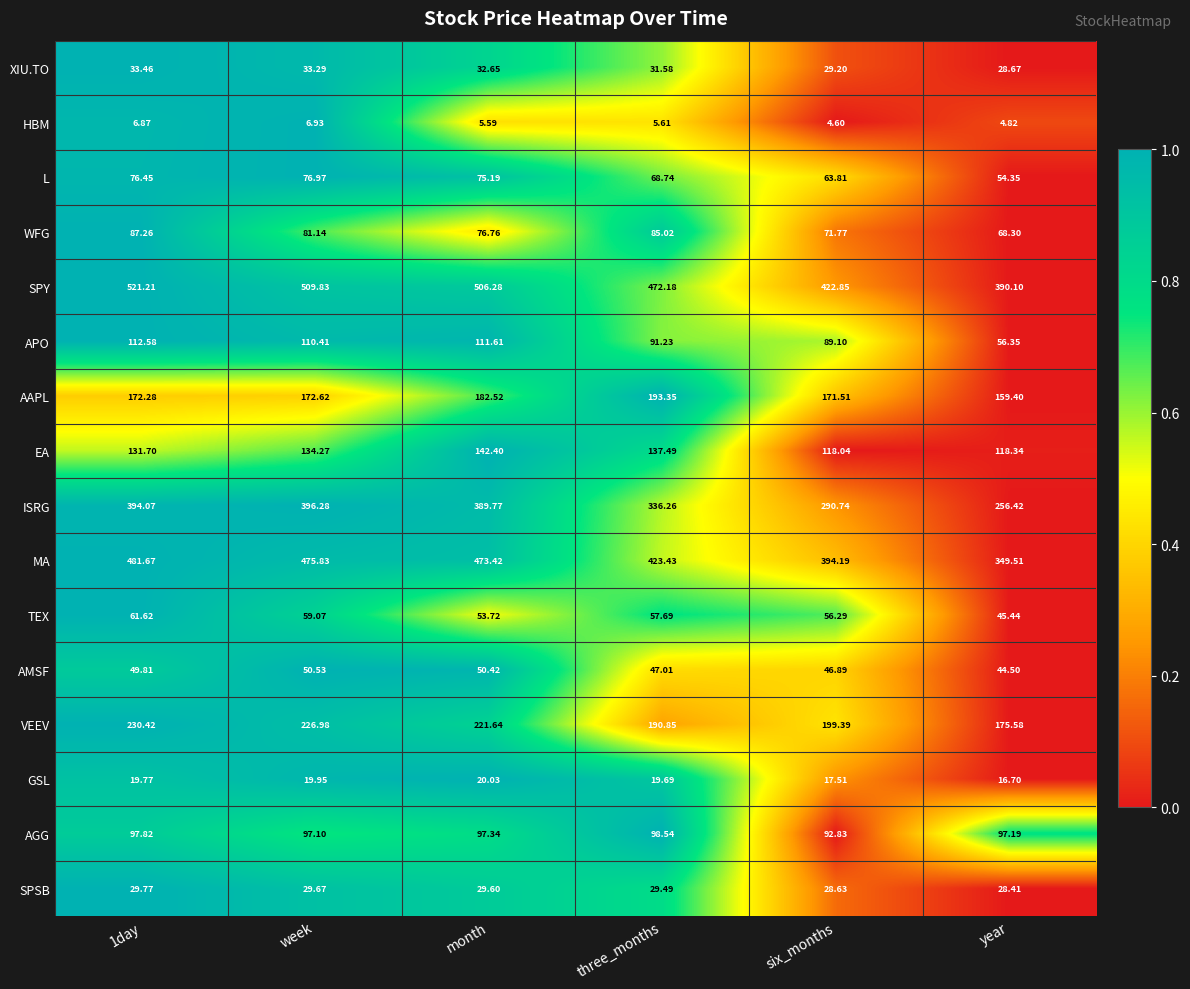

List the series in order of their peak value, highest first.

SPY, MA, ISRG, VEEV, AAPL, EA, APO, AGG, WFG, L, TEX, AMSF, XIU.TO, SPSB, GSL, HBM